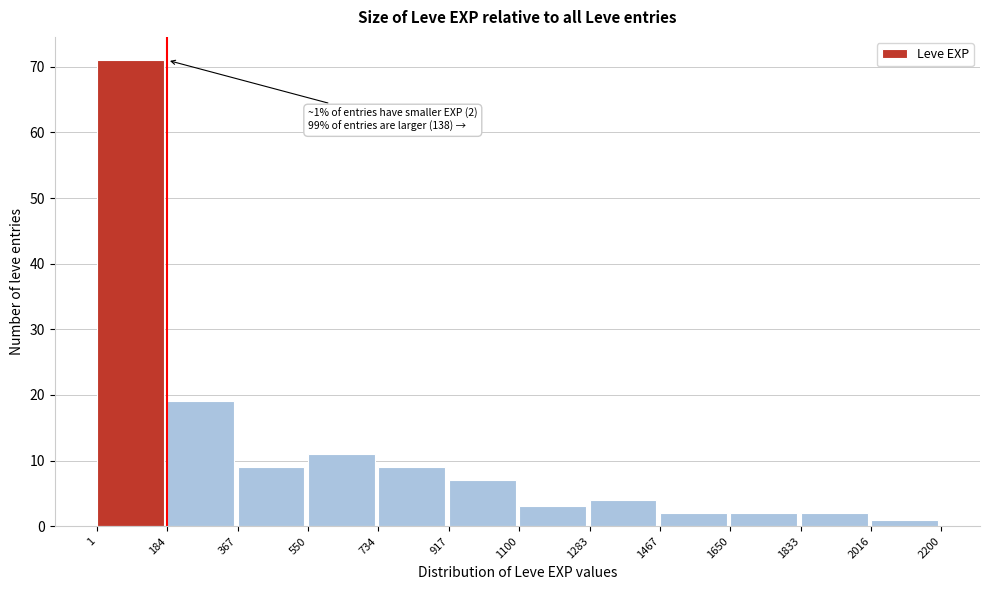

Which range on the x-axis has the tallest bar?

1 to 184